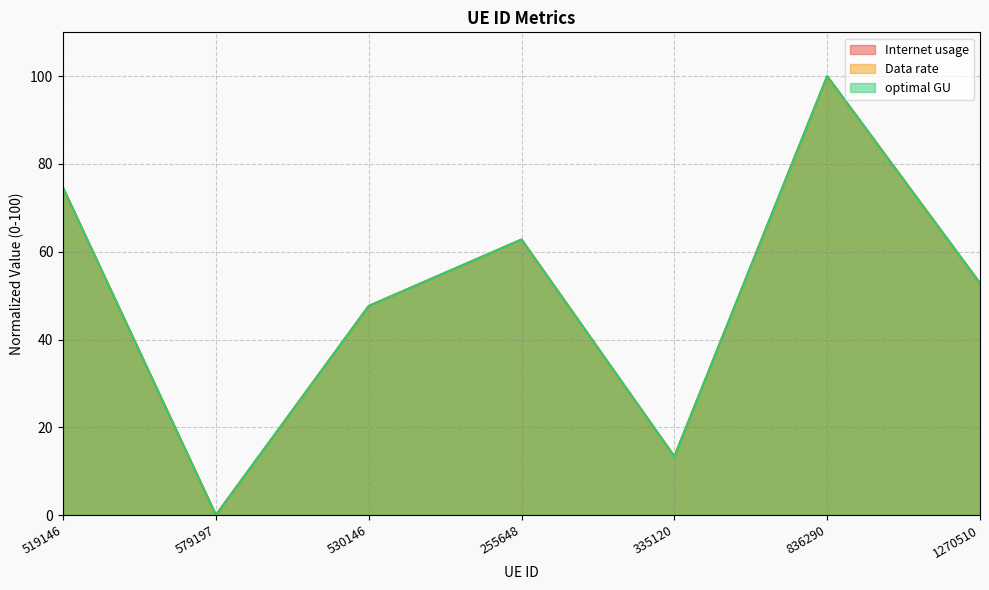

What is the sum of all Internet usage values?

351.1